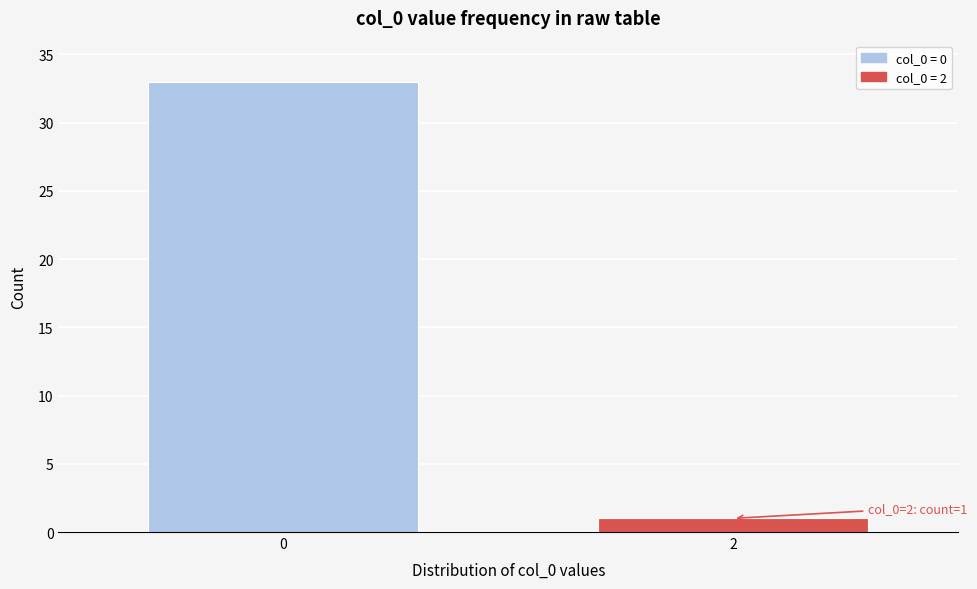

Reading right to left, what are all the values shown in this chart?

2=1	0=33